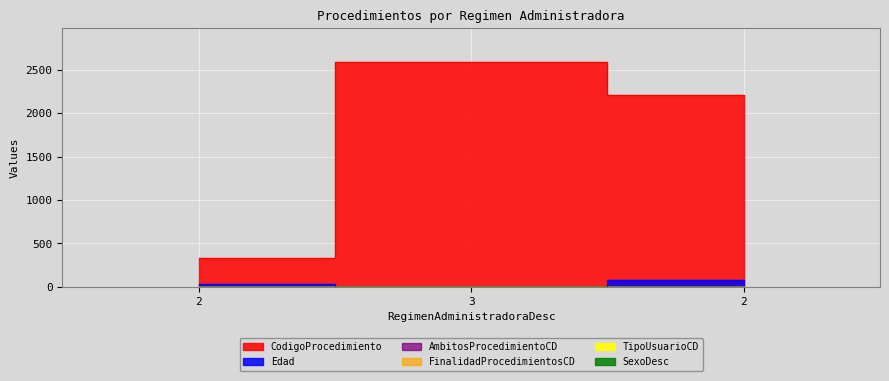

List the series in order of their peak value, highest first.

CodigoProcedimiento, Edad, FinalidadProcedimientosCD, AmbitosProcedimientoCD, TipoUsuarioCD, SexoDesc